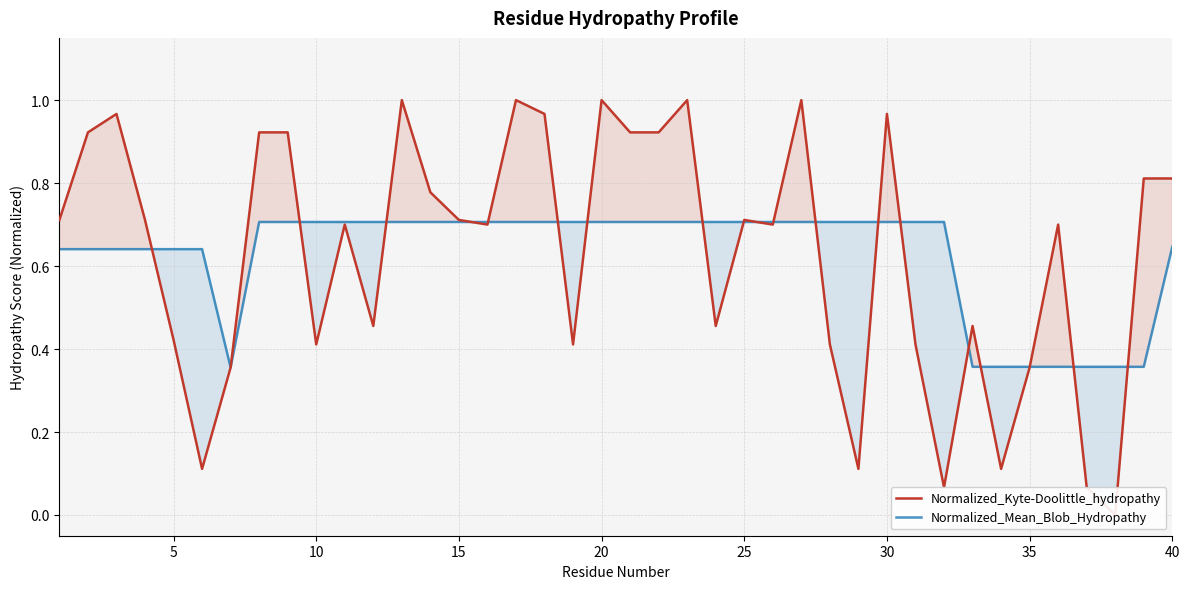

Is this an area chart (filled region under the line)?

No